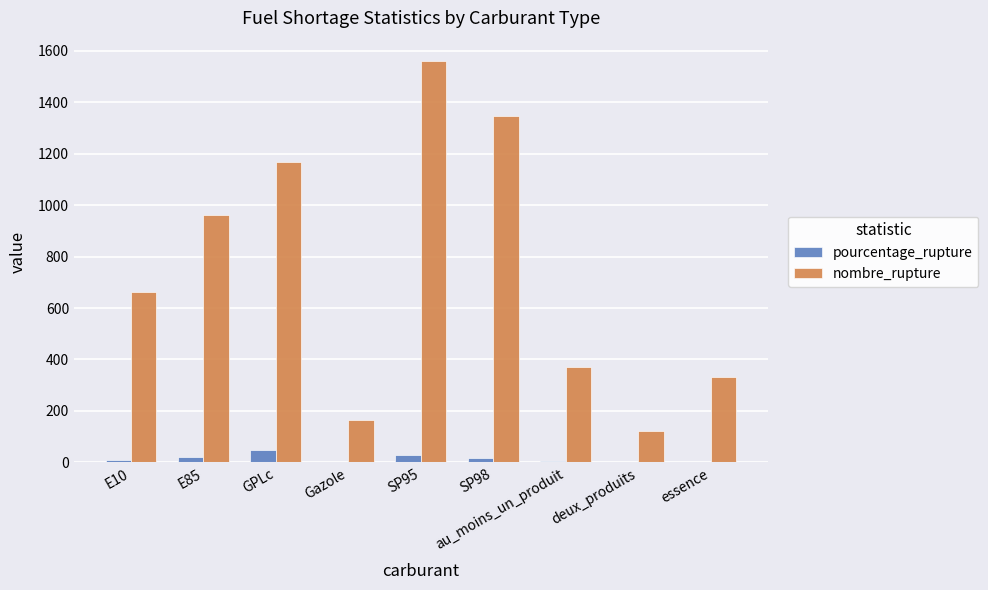

What is the sum of all pourcentage_rupture values?

133.8